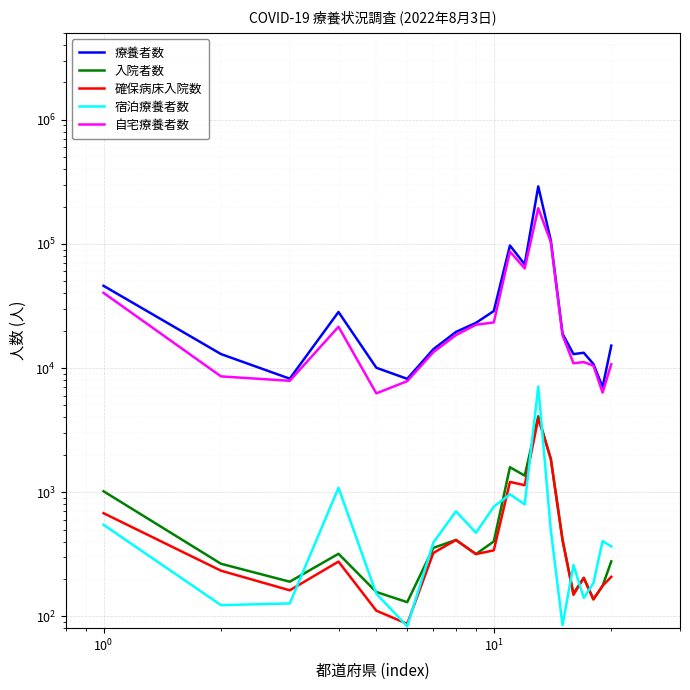

Which series has the widest spread of values?

療養者数